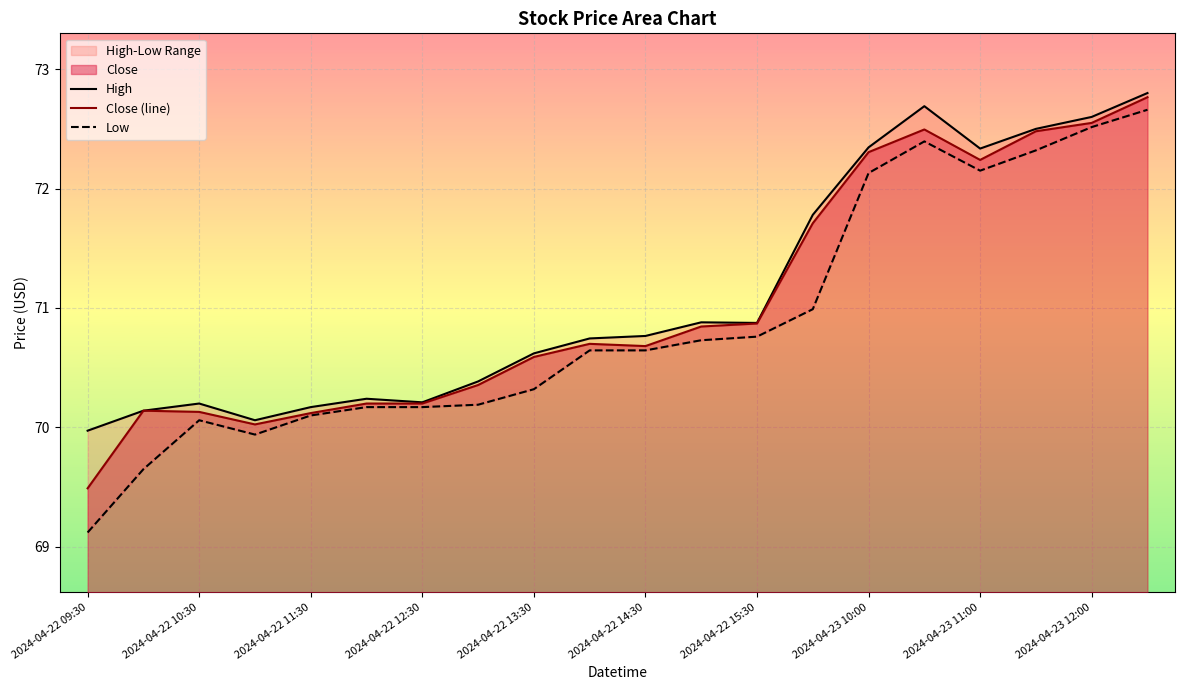

True or false: High and Close (line) intersect in this chart.

False